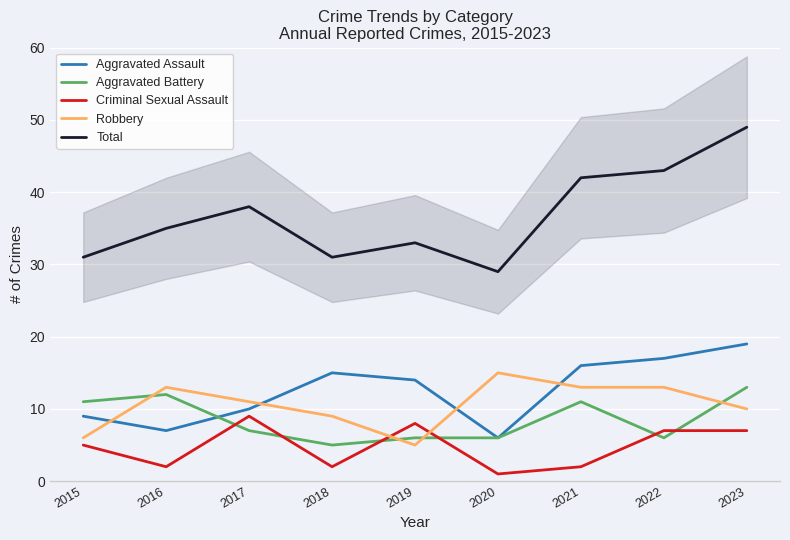

The Criminal Sexual Assault series shows 1 at 2021. True or false?

False